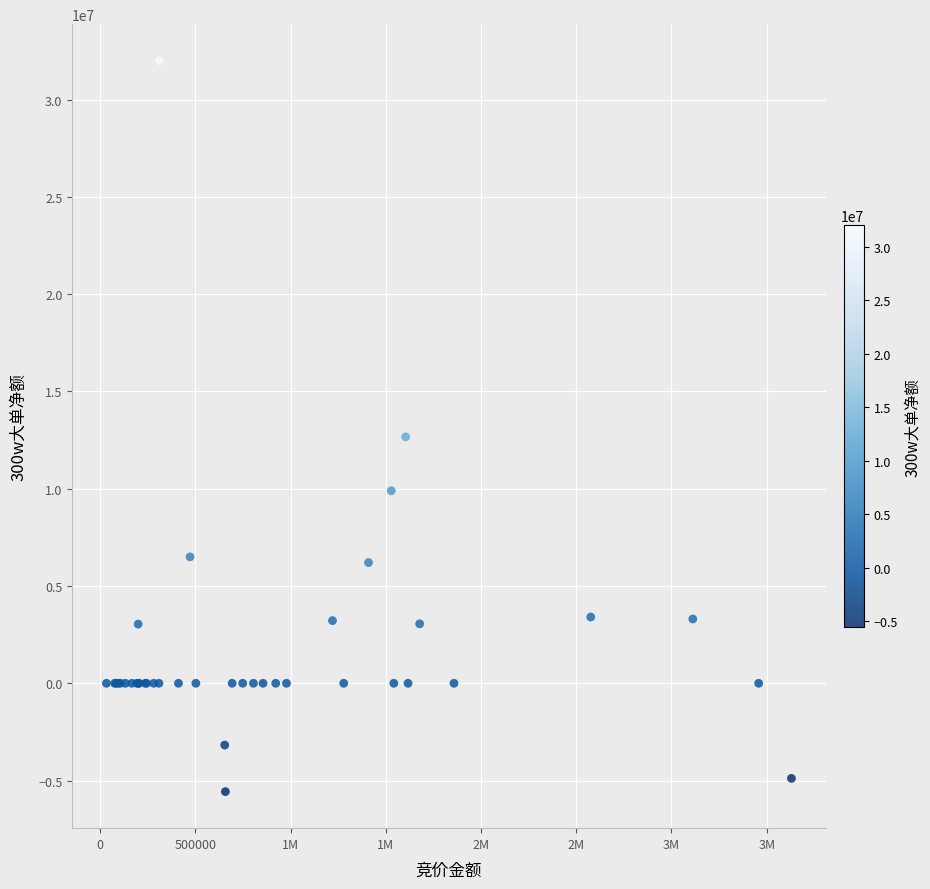

What Y value in the scatter plot is closest to 13215780?

12665944